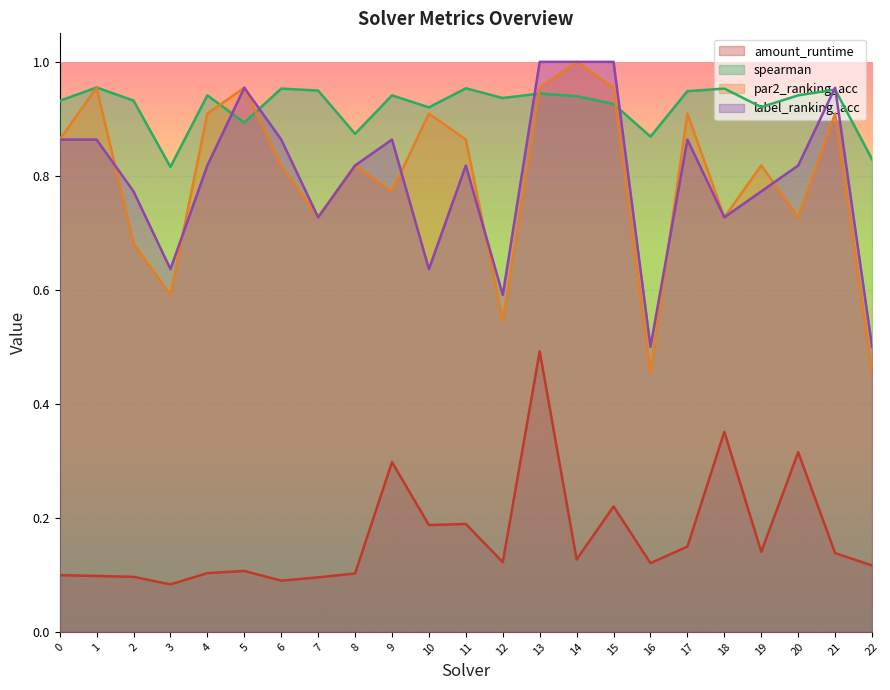

List the series in order of their peak value, lowest first.

amount_runtime, spearman, par2_ranking_acc, label_ranking_acc